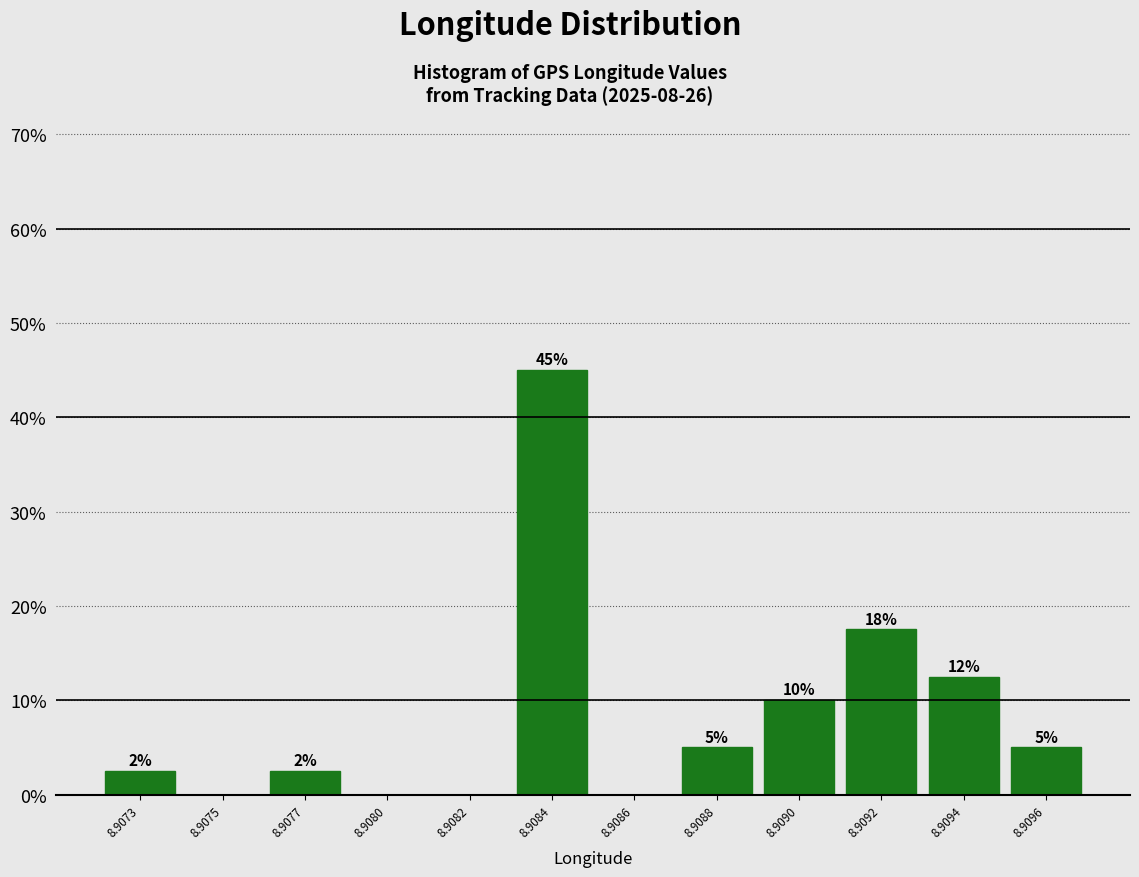

Where is the data nearest to the value 22?

8.9092